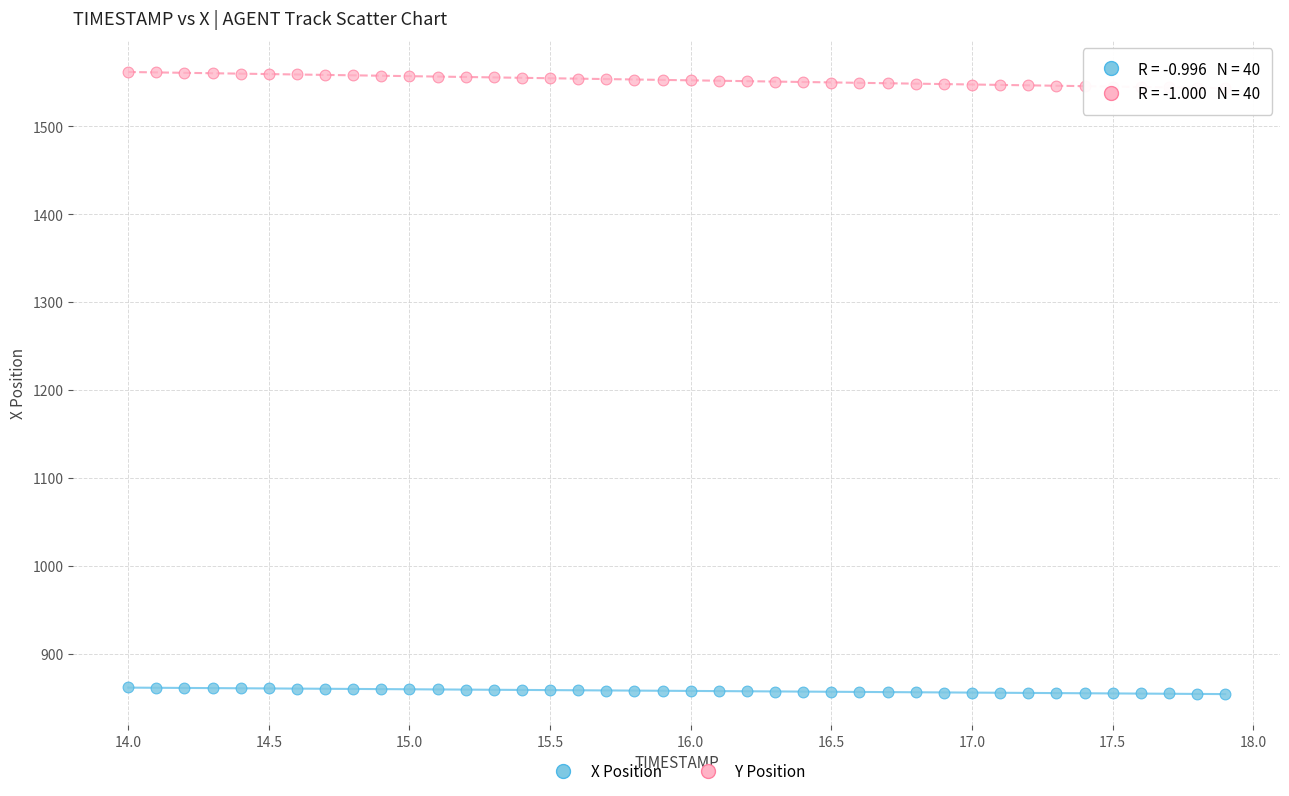

Across all data points, what is the range of Y values (max minus min)?

707.7